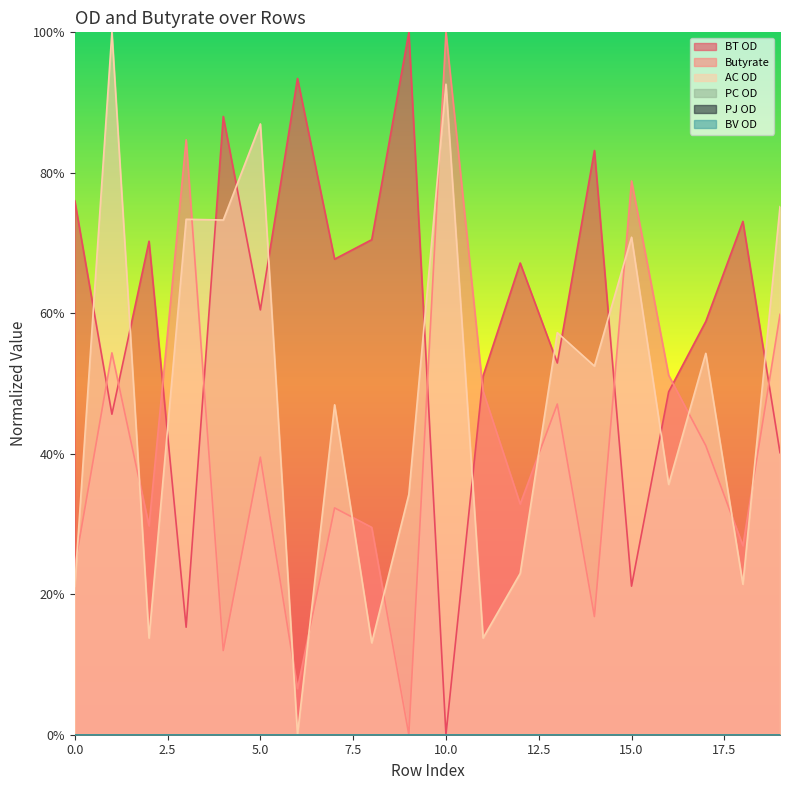

Which series has the largest total across all categories?

BT OD